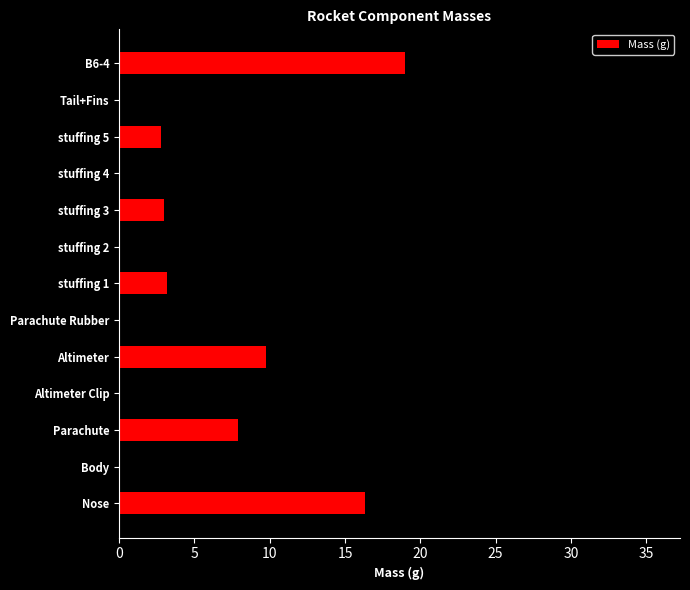

Reading top to bottom, list all the values displayed in this chart.

B6-4=19.0	Tail+Fins=28.0	stuffing 5=2.8	stuffing 4=3.2	stuffing 3=3.0	stuffing 2=3.4	stuffing 1=3.2	Parachute Rubber=3.7	Altimeter=9.7	Altimeter Clip=0.2	Parachute=7.9	Body=35.5	Nose=16.3